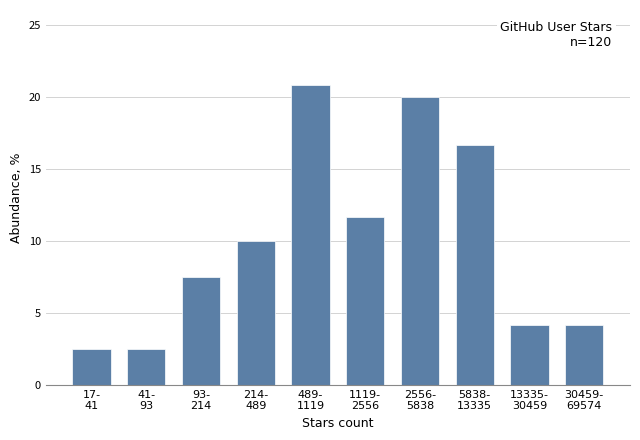

Reading left to right, transcribe all the data shown in this chart.

2.5	2.5	7.5	10.0	20.8	11.7	20.0	16.7	4.2	4.2